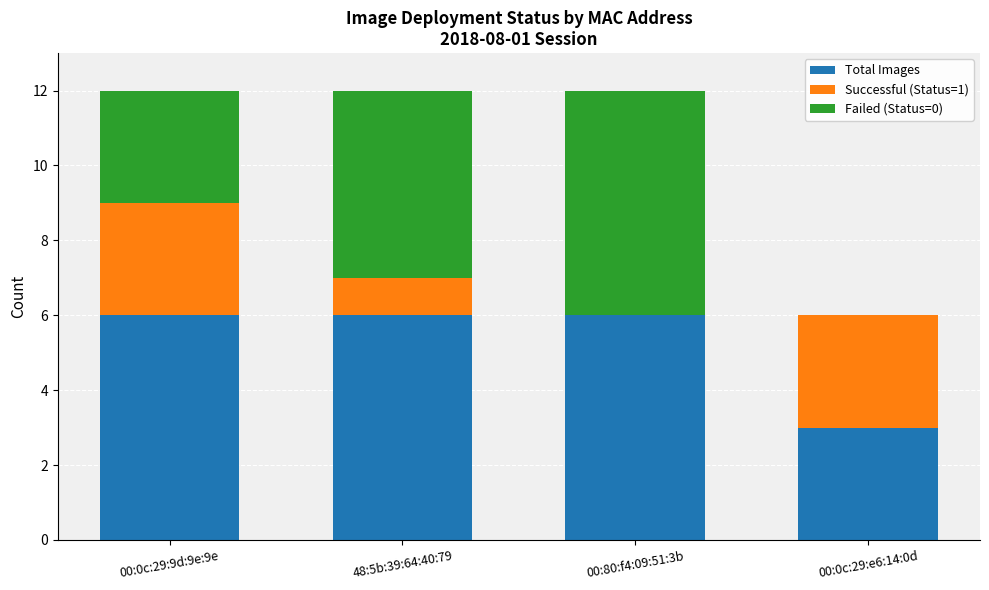

Reading left to right, what are the values for Total Images?

00:0c:29:9d:9e:9e=6	48:5b:39:64:40:79=6	00:80:f4:09:51:3b=6	00:0c:29:e6:14:0d=3